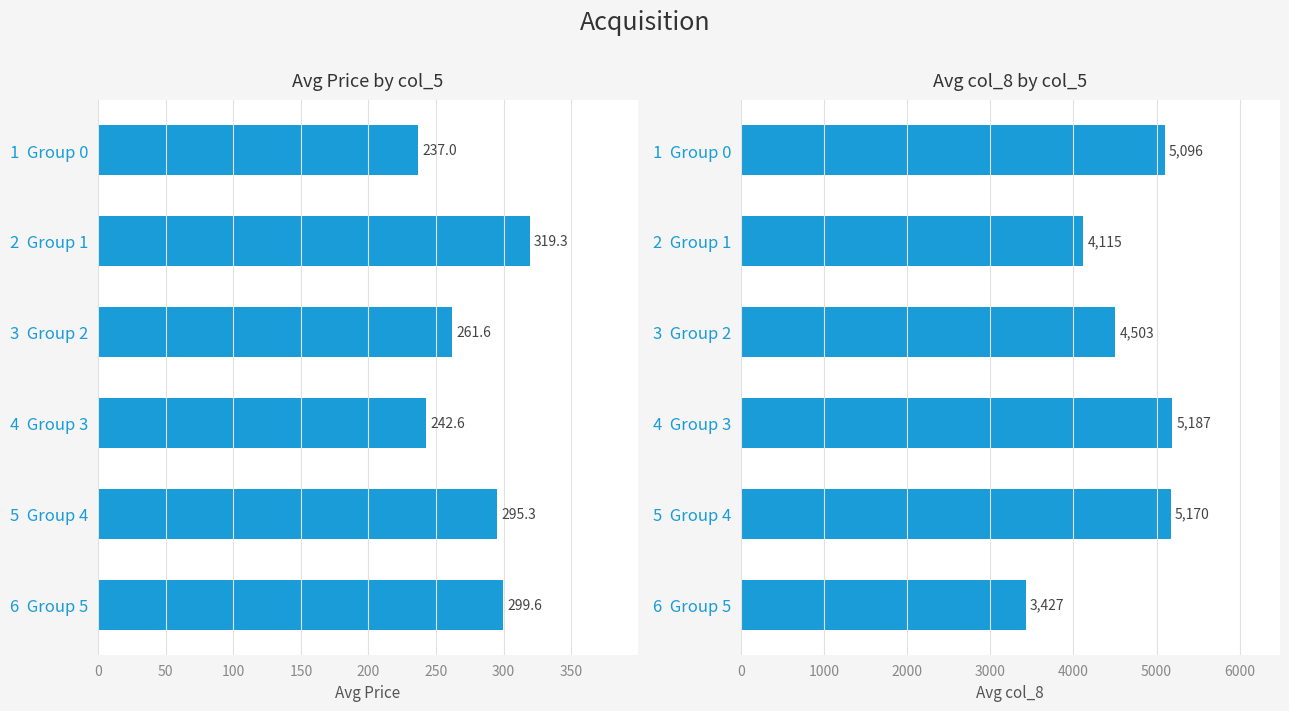

How many data points in Avg col_8 are less than 5096?

3